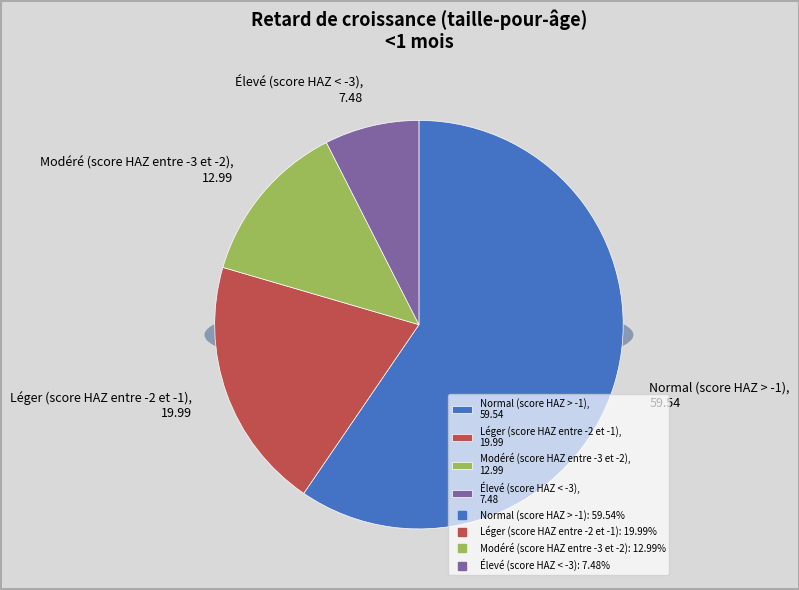

Does Normal (score HAZ > -1) represent more than half of the total?

Yes